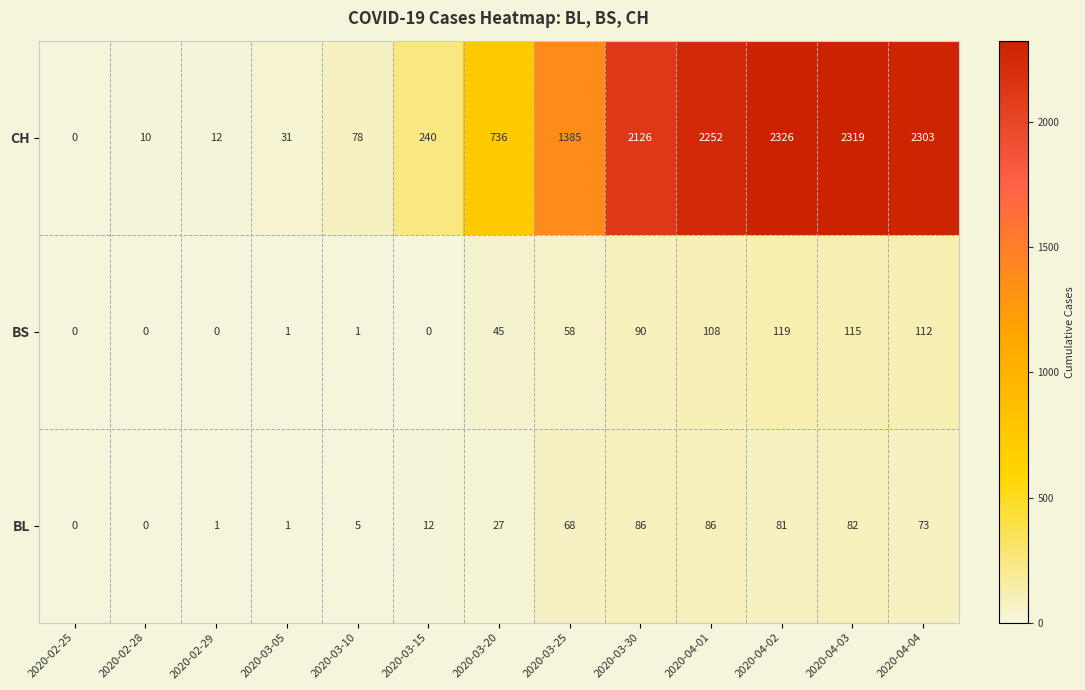

Which series changed the most between 2020-04-02 and 2020-04-03?

CH